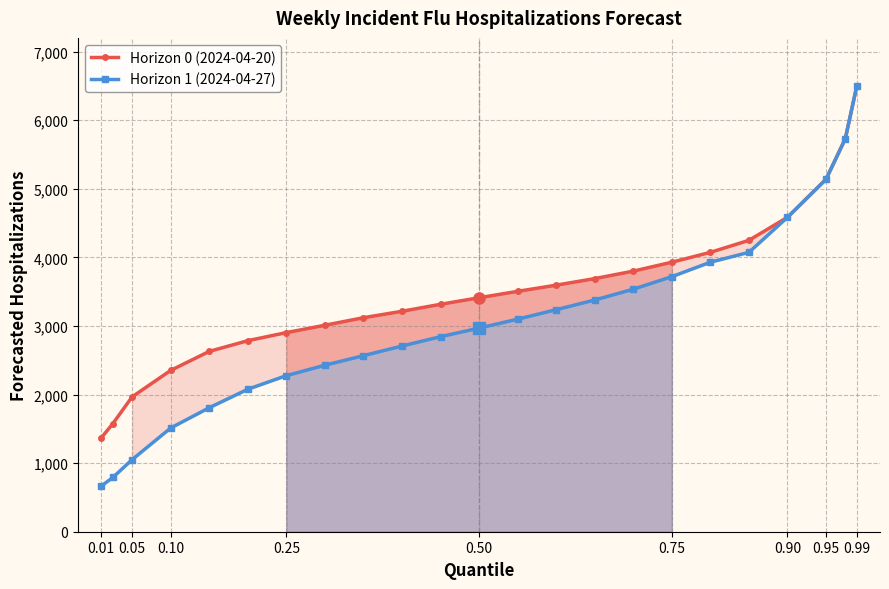

At which category does the chart reach its minimum across all series?

0.01